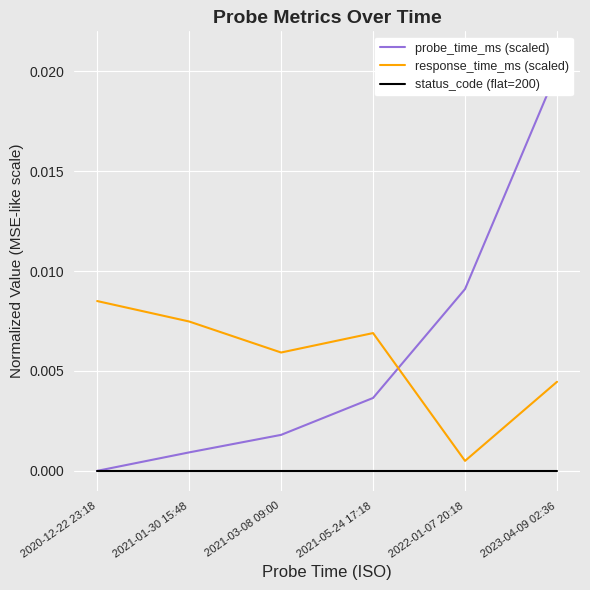

Is it true that response_time_ms (scaled) equals 0.0 at 2023-04-09 02:36?

False